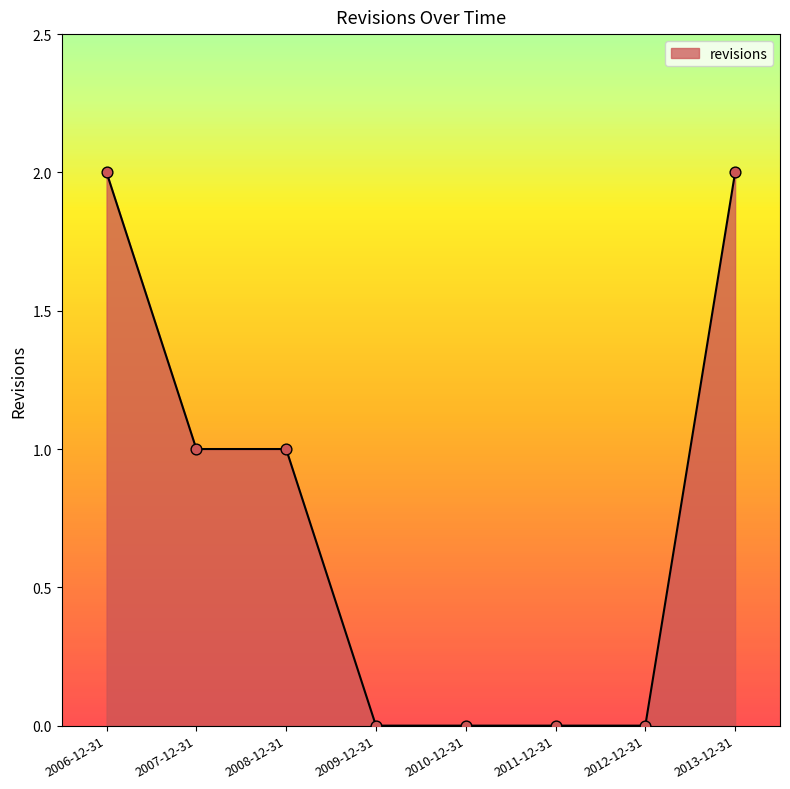

What is the change in value from 2007-12-31 to 2010-12-31?

-1